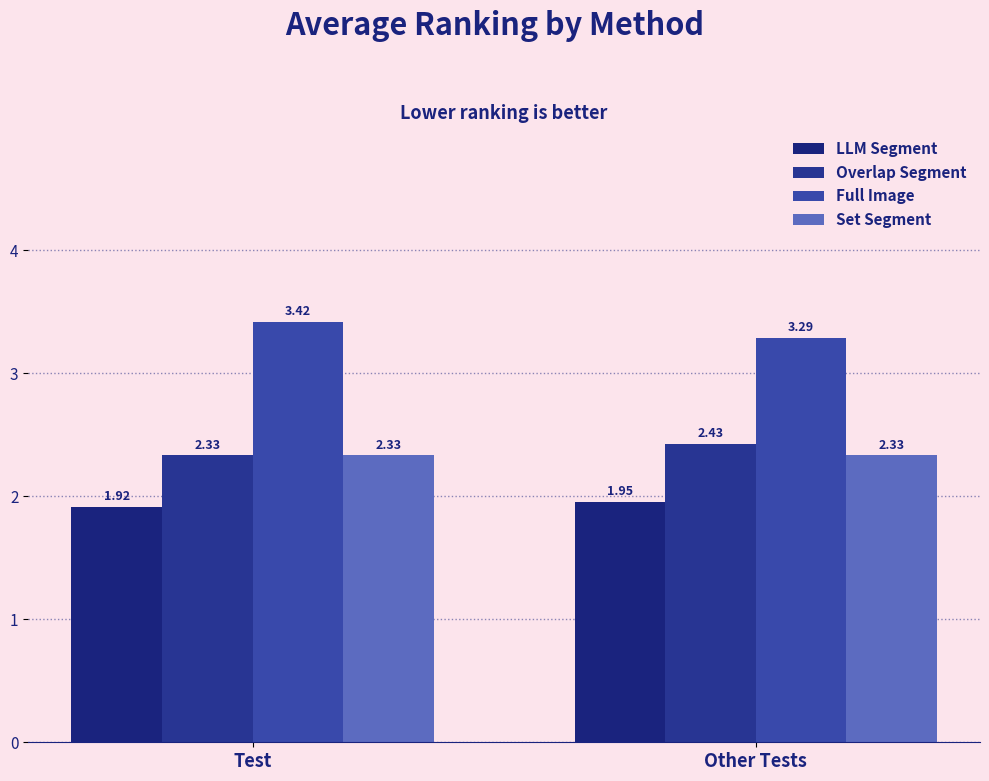

What is the value of the Full Image bar at the 2nd from the left?

3.3